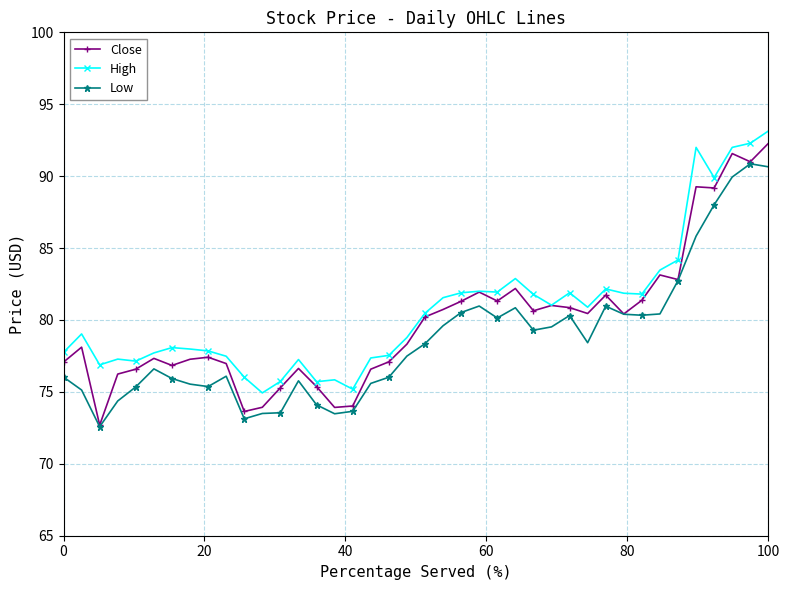

Is this an area chart (filled region under the line)?

No